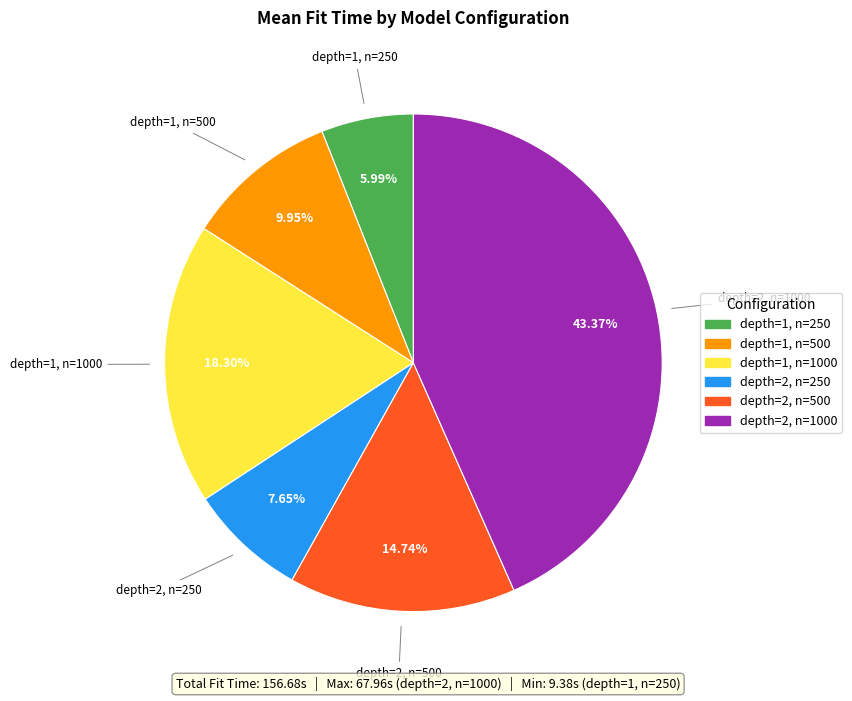

Combined, what portion of the pie is depth=2, n=250 and depth=1, n=250?

13.6%